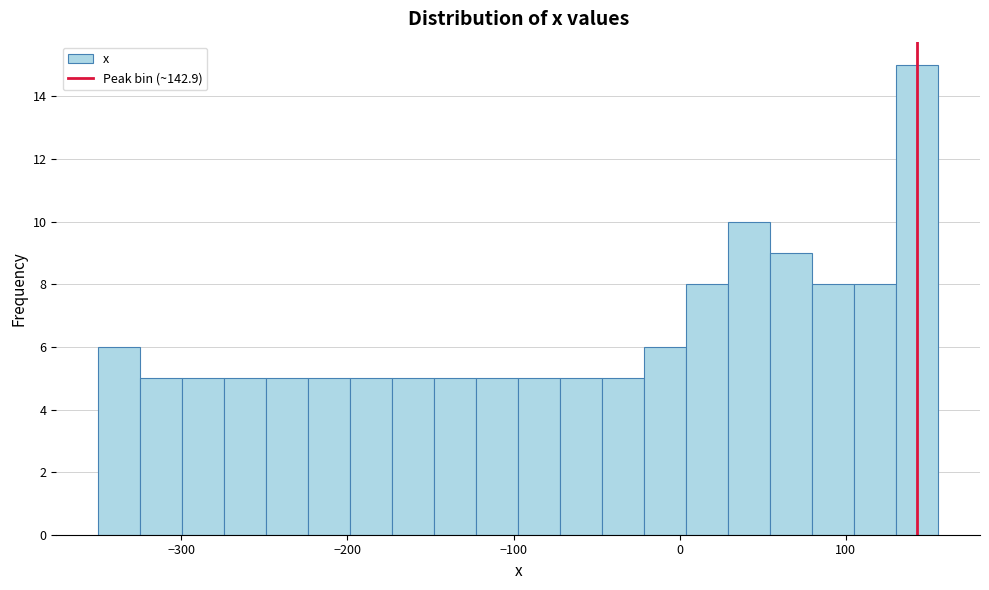

Around what value on the x-axis is the tallest bar? Give the approximate position of its centre, as read against the axis.

140